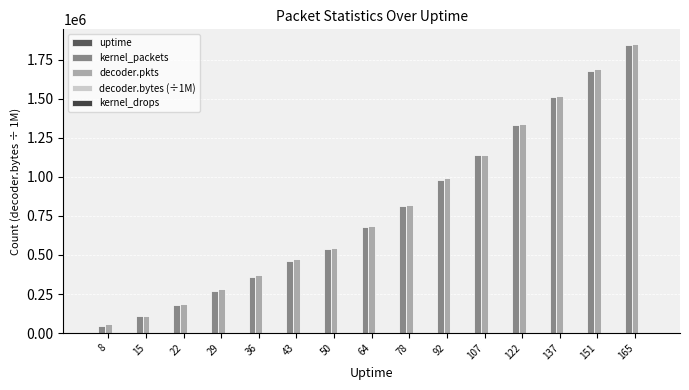

At which category does the chart reach its minimum across all series?

8